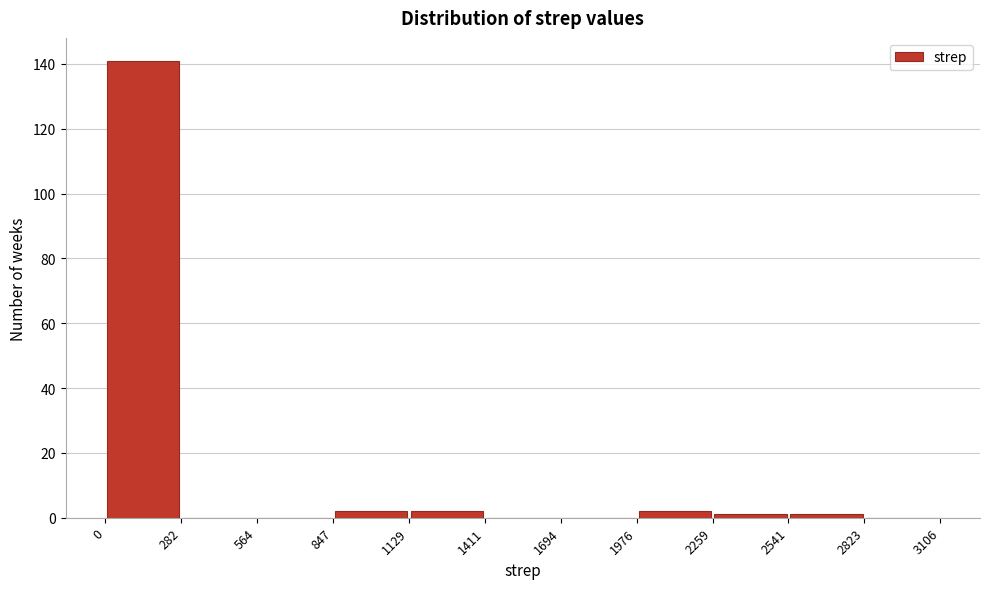

Reading left to right, transcribe this chart: for each bar, give the range it covers on the x-axis and its height. The values are not printed on the chart, so give them approximately, as read against the axis.

0 to 282: 142
282 to 564: 0
564 to 847: 0
847 to 1129: 2
1129 to 1411: 2
1411 to 1694: 0
1694 to 1976: 0
1976 to 2259: 2
2259 to 2541: under 2
2541 to 2823: under 2
2823 to 3106: 0